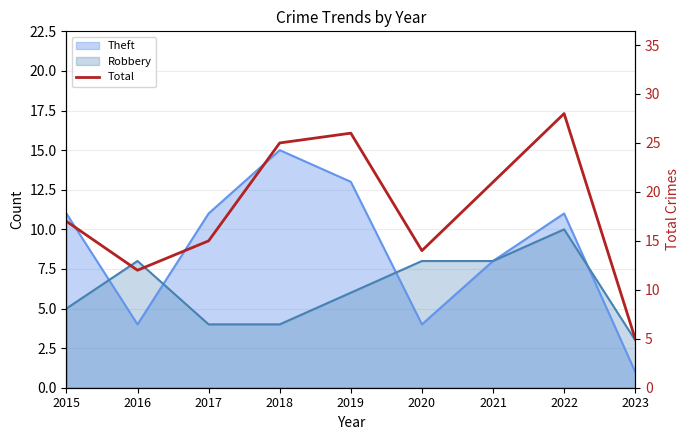

Between 2018 and 2021, which is larger?

2018